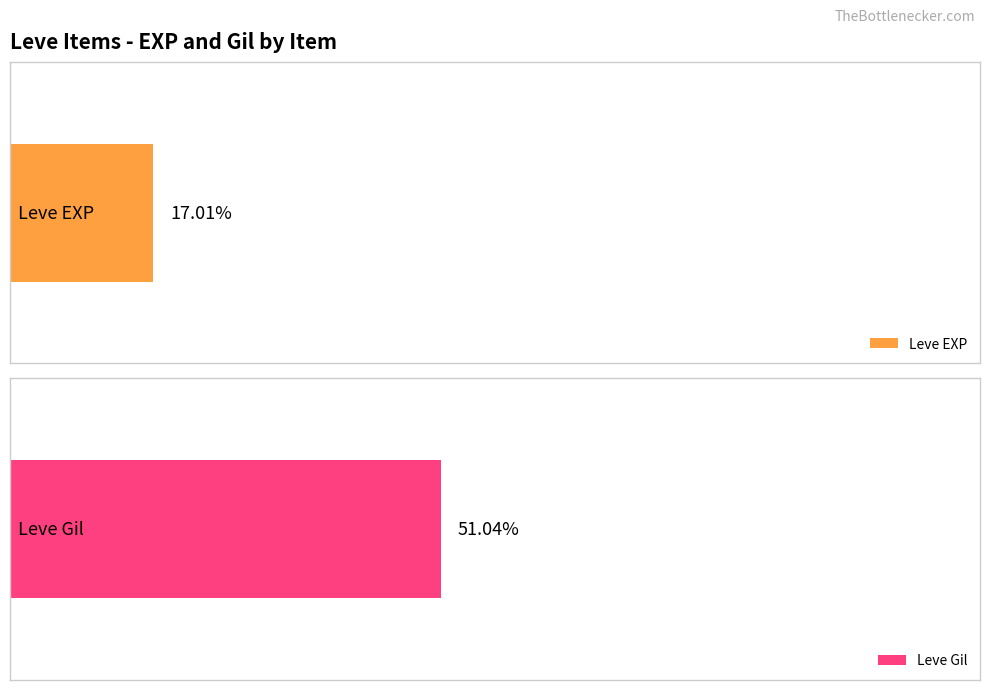

Is it true that Leve EXP equals 1 at Maple Shortbow?

False